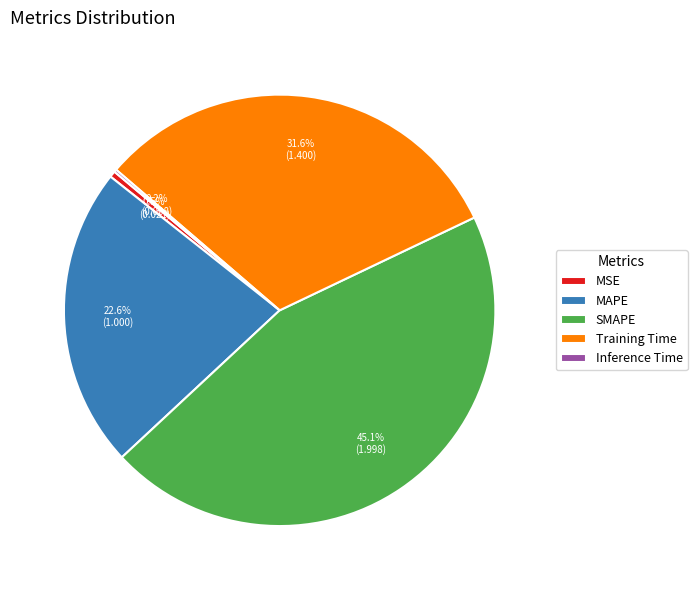

Does SMAPE represent more than half of the total?

No